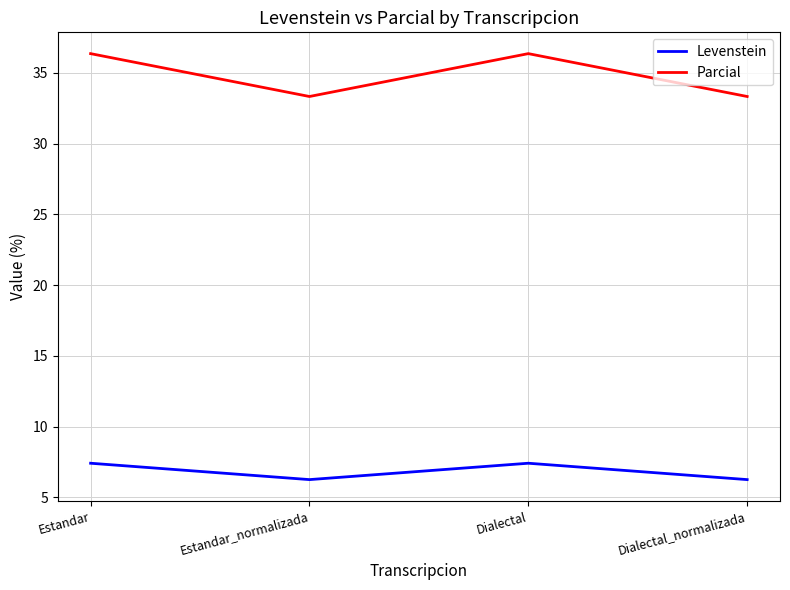

In Parcial, how many points are lower than both neighbors (excluding endpoints)?

1